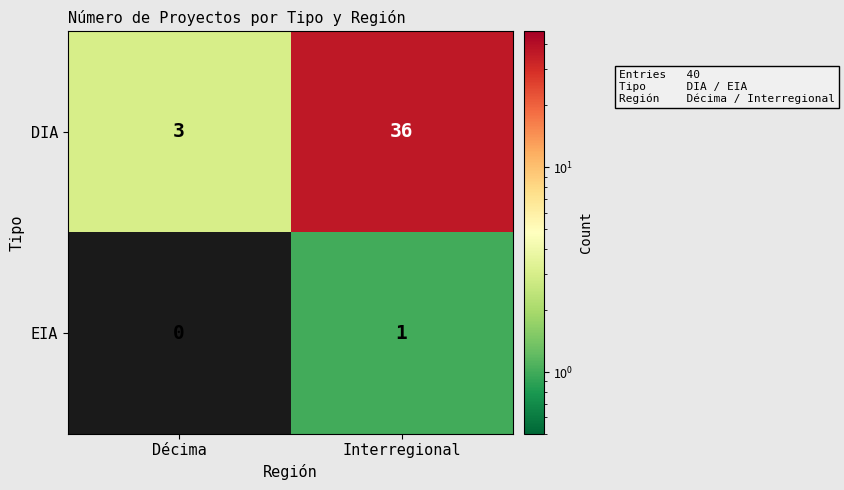

What is the lowest value of the DIA series?

3